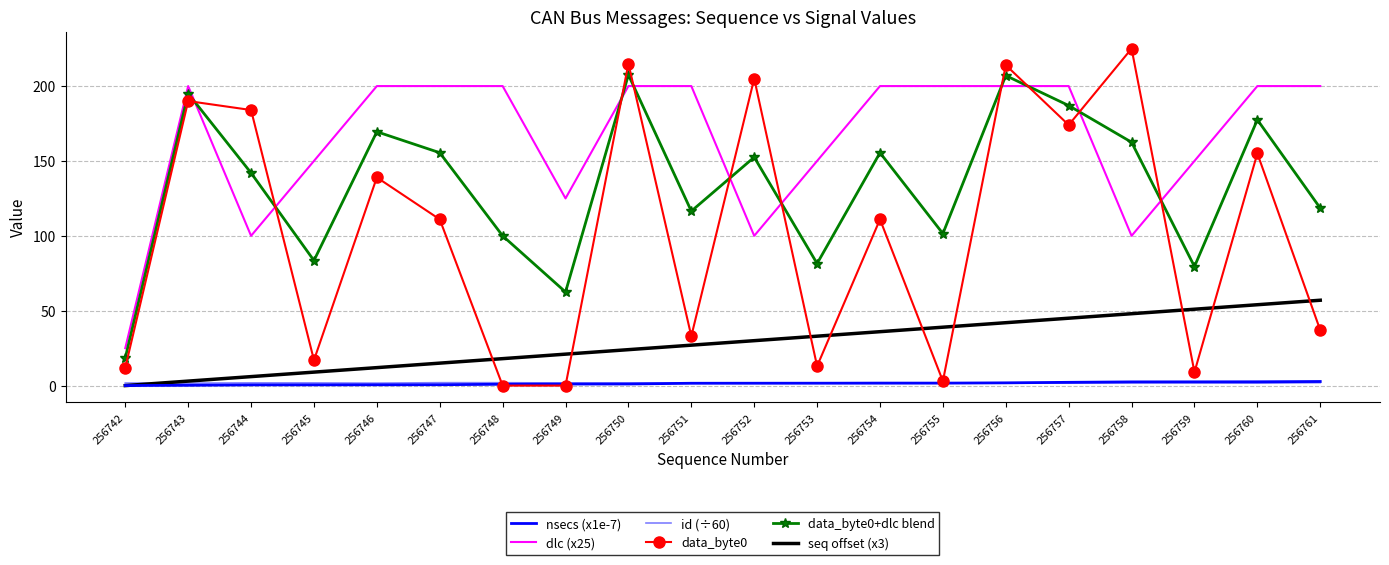

List the series in order of their peak value, highest first.

data_byte0, data_byte0+dlc blend, dlc (x25), seq offset (x3), nsecs (x1e-7), id (÷60)